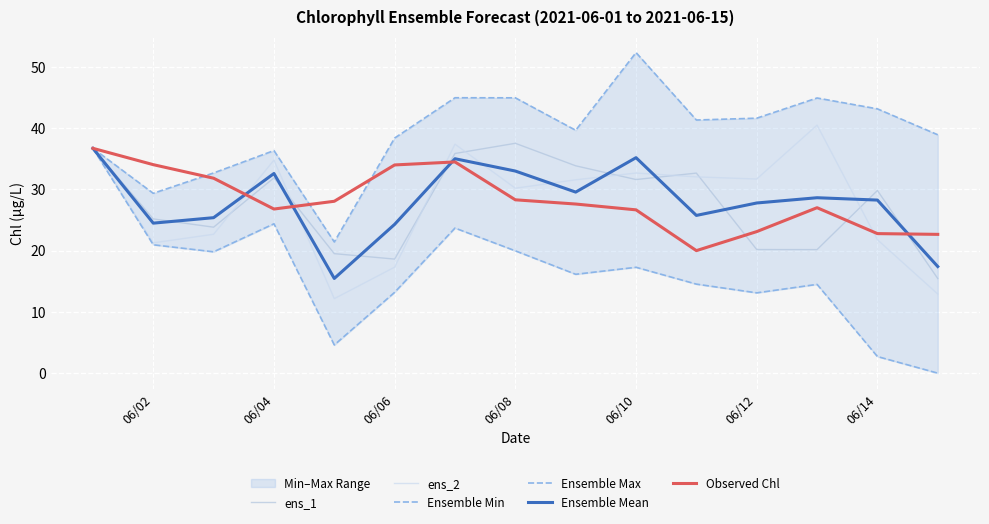

Is it true that ens_1 equals 30.3 at 06/12?

False